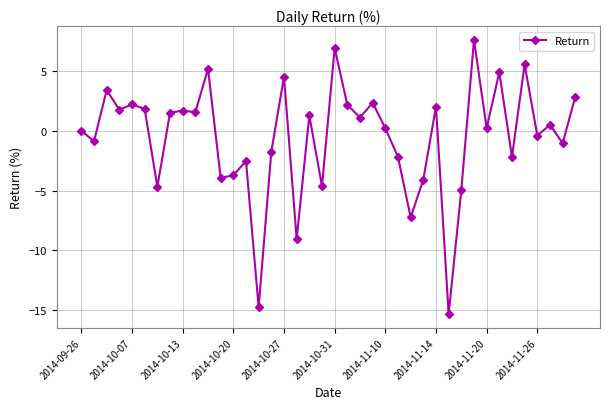

What is the value of the 12th point from the left?

-3.9